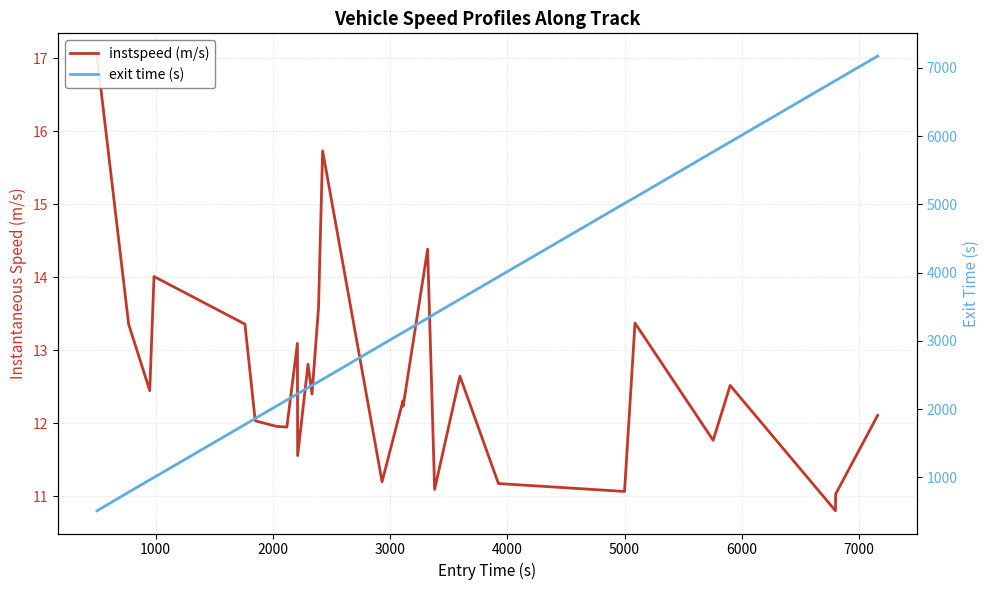

What is the difference between the second highest and second lowest values in the exit time (s) series?

6033.6